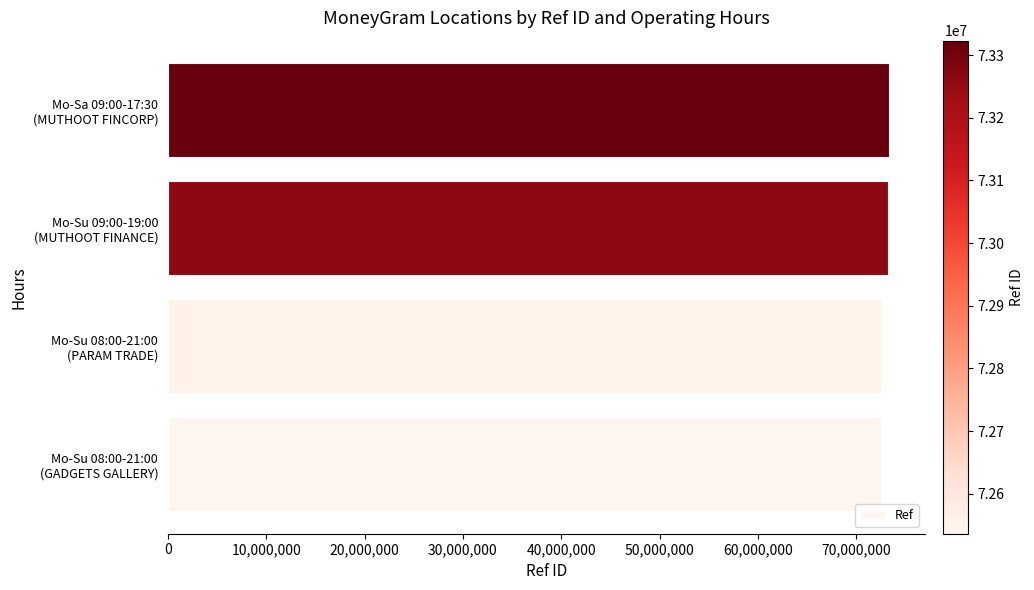

What is the sum of all values?

291675129